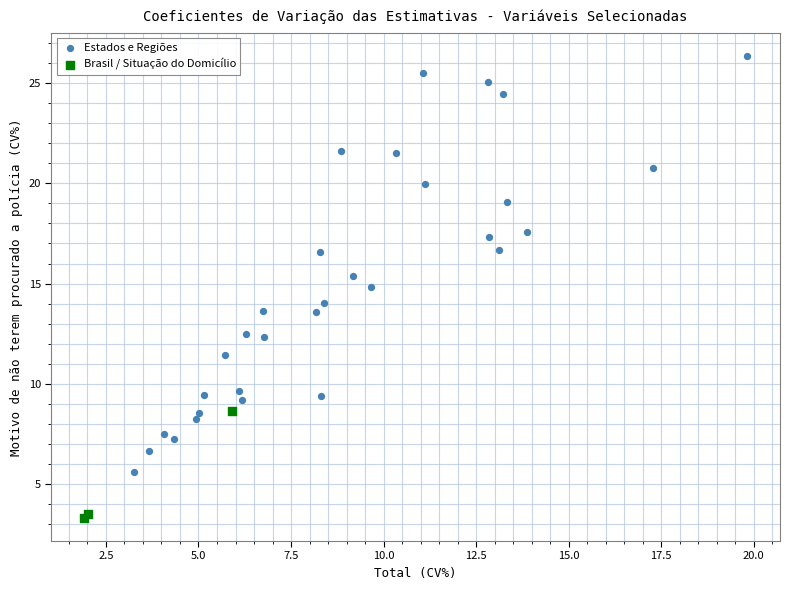

Which series contains the highest Y value?

Estados e Regiões